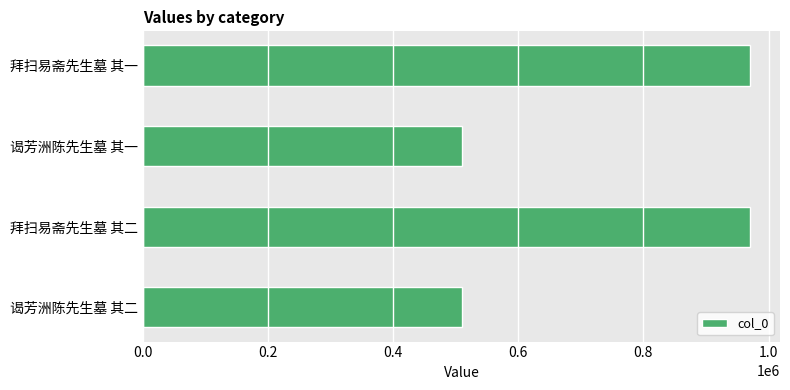

Are the bars grouped side by side (vs. stacked)?

No